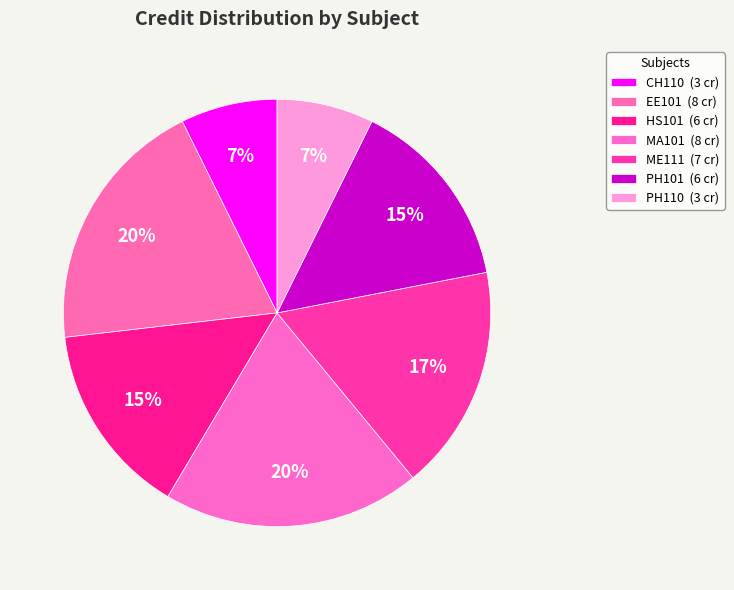

How many segments does this pie chart have?

7